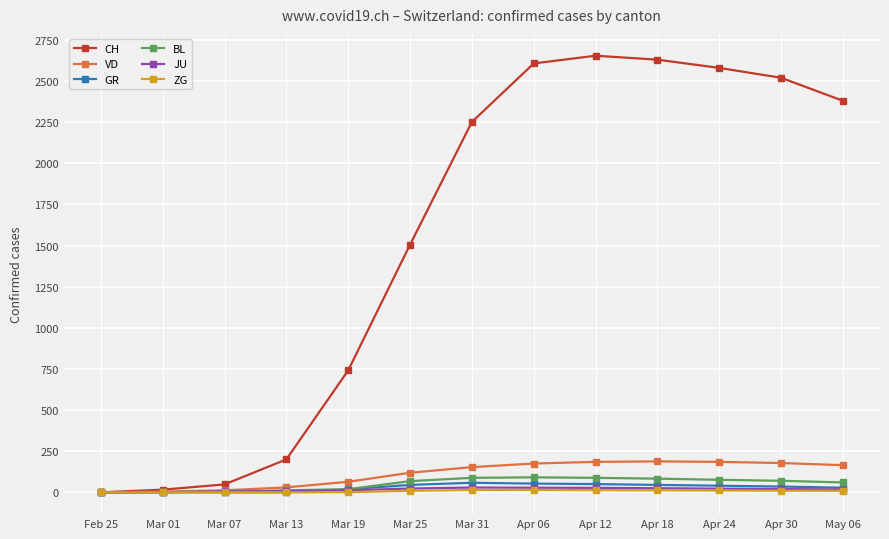

What is the average value of the BL series?

51